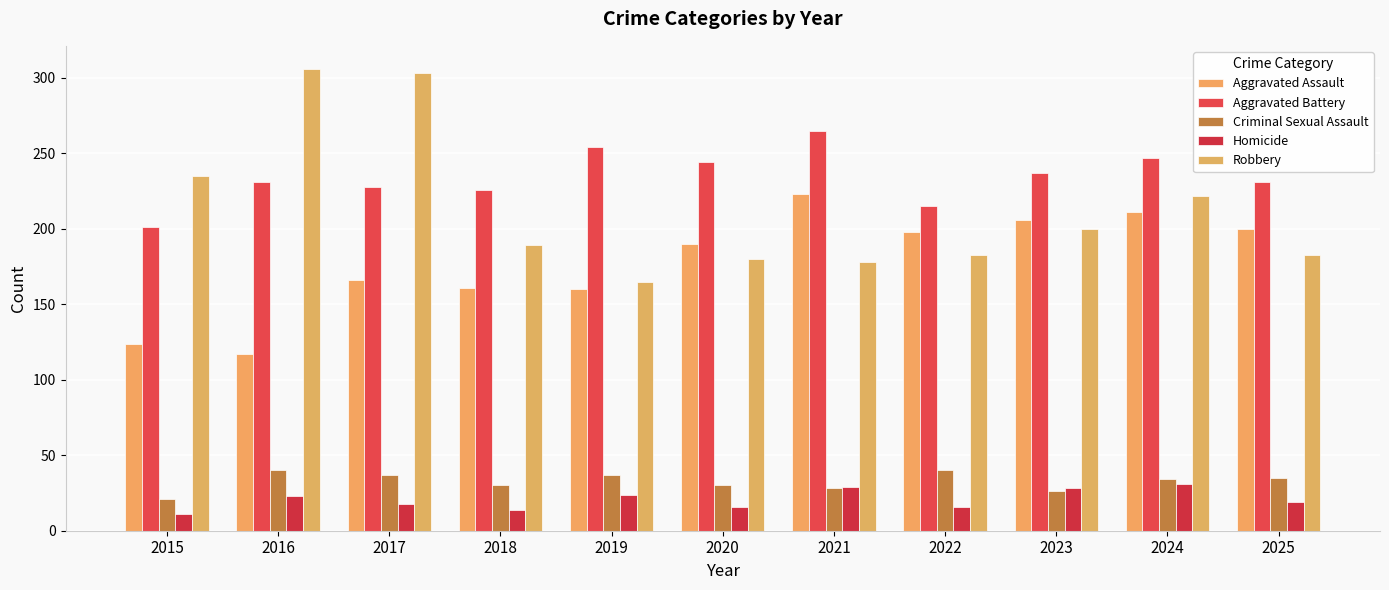

How many values in the Aggravated Assault series are below 190?

5